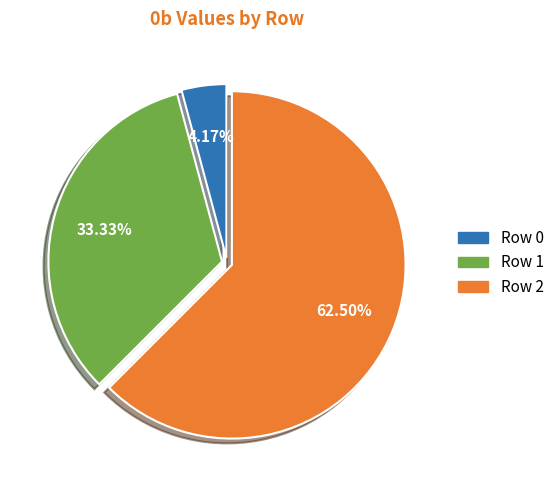

To the nearest percent, what portion does Row 1 represent?

33%